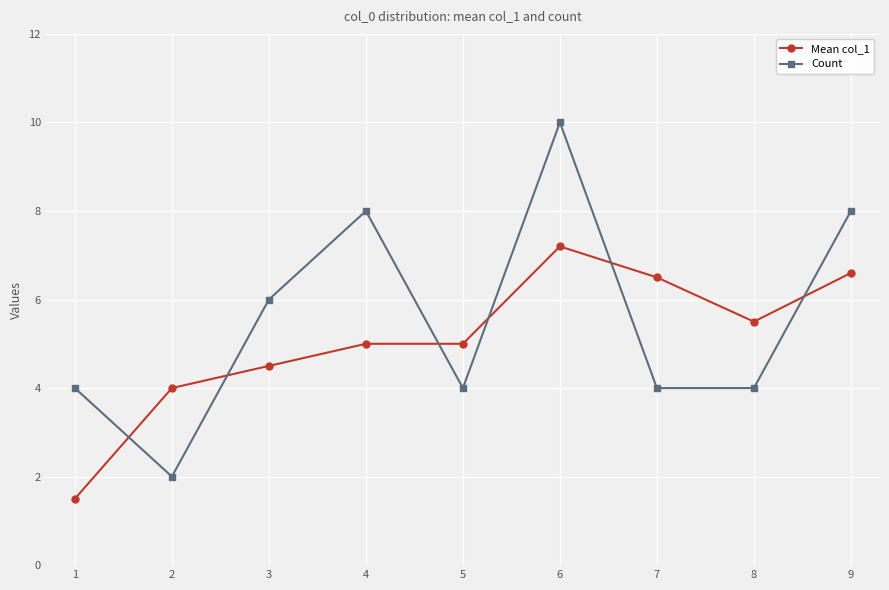

How many Count values are between 4 and 8?

7